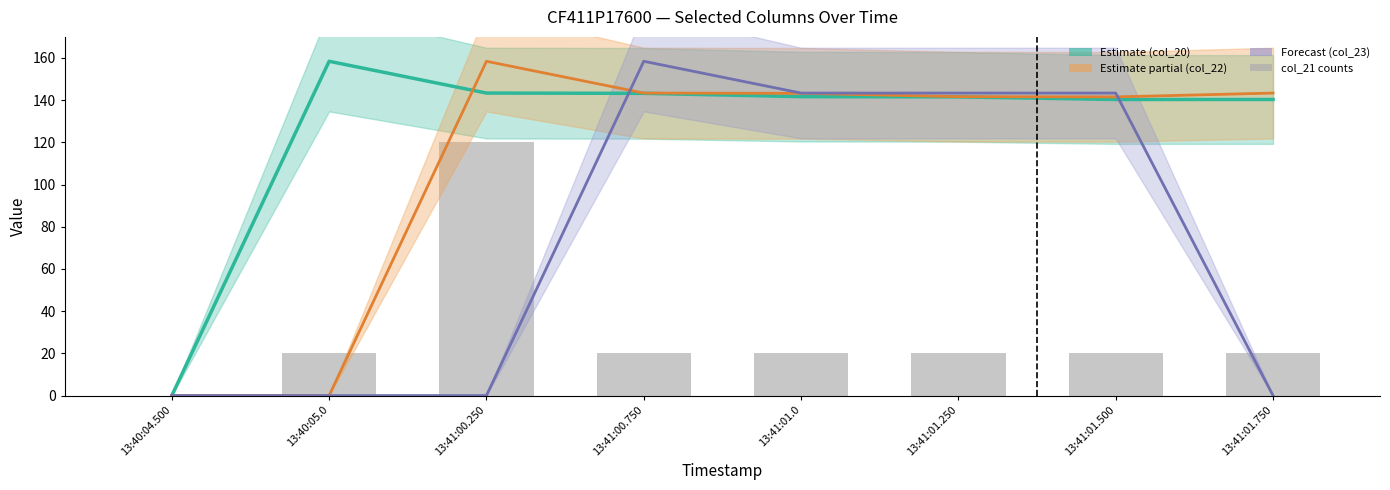

At which label is col_22 closest to 79?

13:41:01.500